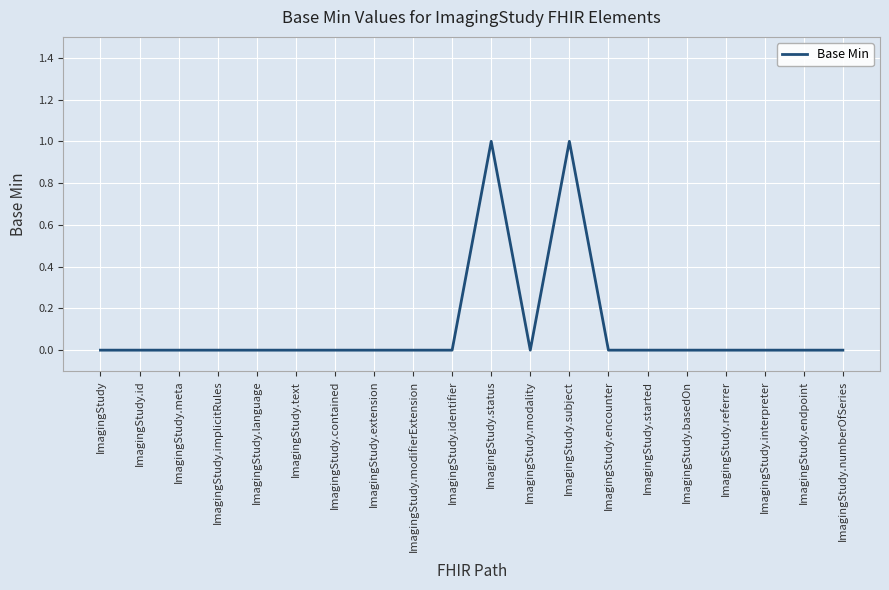

Does the chart have visible grid lines?

Yes